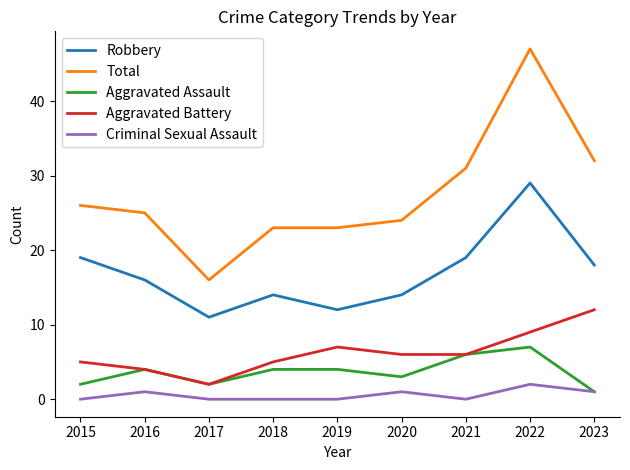

Reading left to right, list all the values displayed in this chart.

Robbery: 2015=19	2016=16	2017=11	2018=14	2019=12	2020=14	2021=19	2022=29	2023=18
Total: 2015=26	2016=25	2017=16	2018=23	2019=23	2020=24	2021=31	2022=47	2023=32
Aggravated Assault: 2015=2	2016=4	2017=2	2018=4	2019=4	2020=3	2021=6	2022=7	2023=1
Aggravated Battery: 2015=5	2016=4	2017=2	2018=5	2019=7	2020=6	2021=6	2022=9	2023=12
Criminal Sexual Assault: 2015=0	2016=1	2017=0	2018=0	2019=0	2020=1	2021=0	2022=2	2023=1